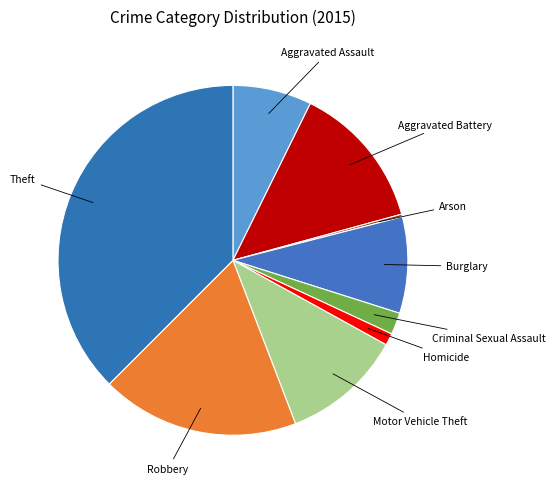

What is the largest slice in the pie chart?

Theft